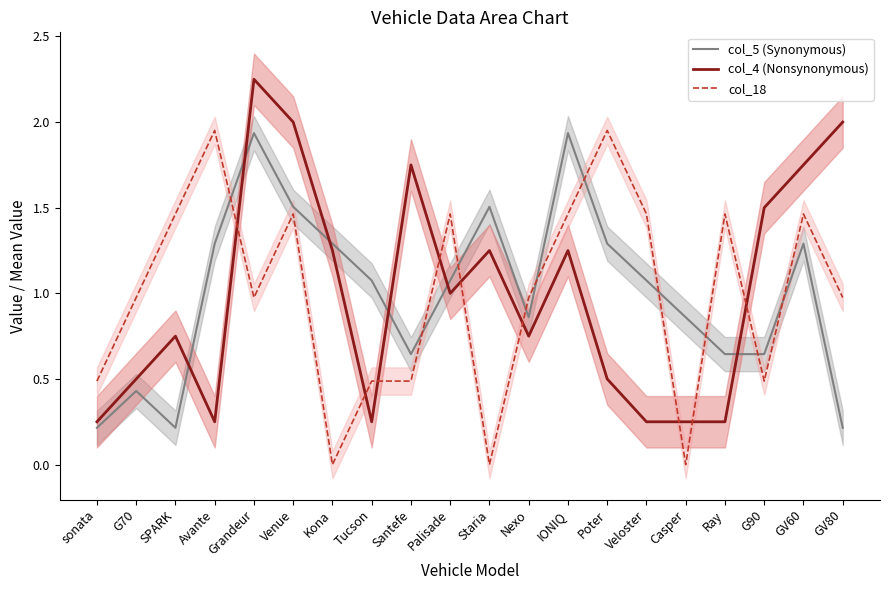

Between sonata and Tucson, which is larger?

Tucson